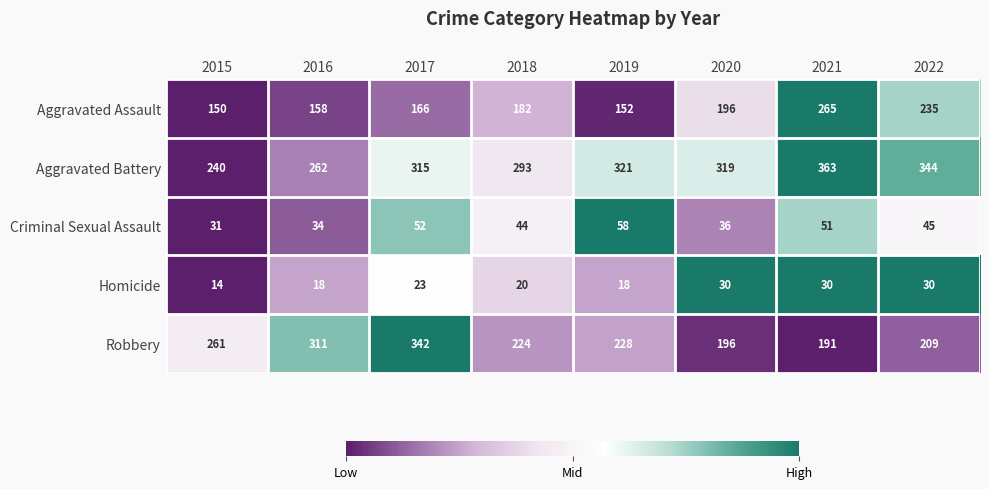

Between 2015 and 2016, which series saw the biggest shift?

Robbery